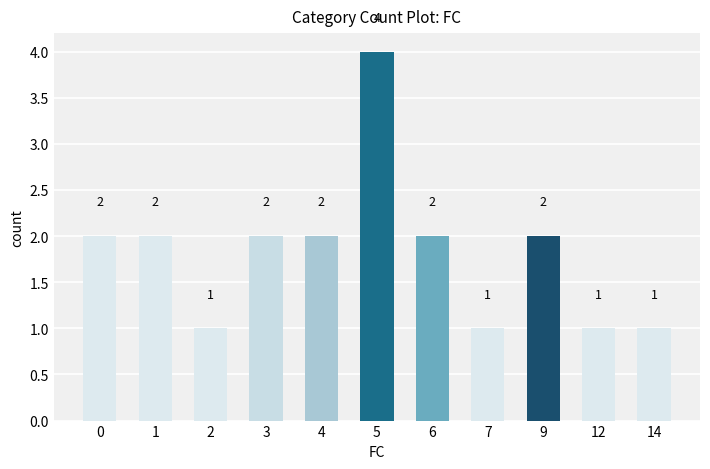

What is the average value?

2